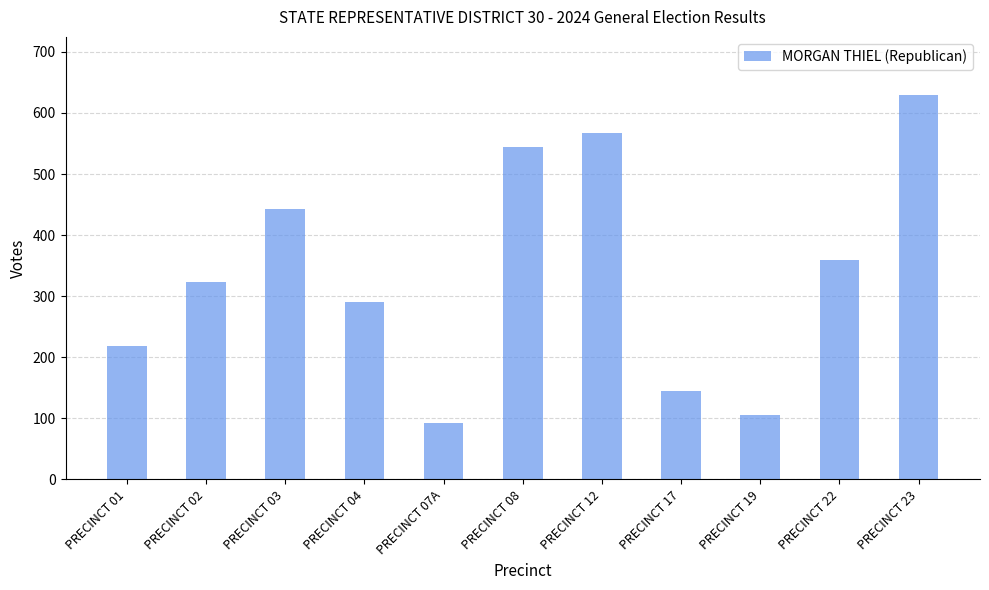

What is the label of the 3rd bar from the left?

PRECINCT 03